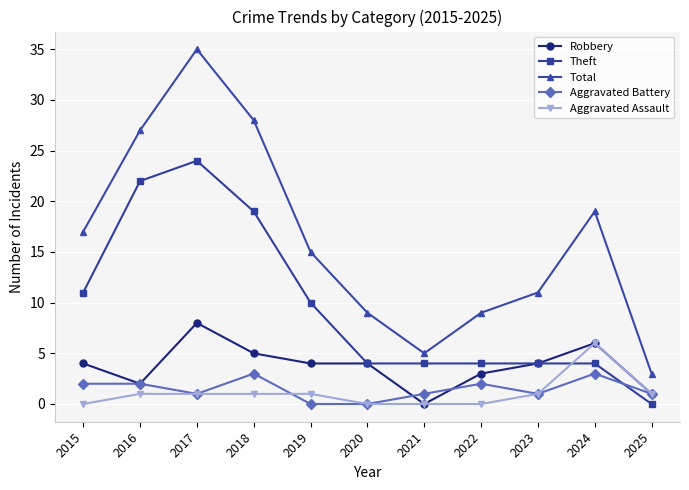

Where is Theft nearest to the value 12?

2015